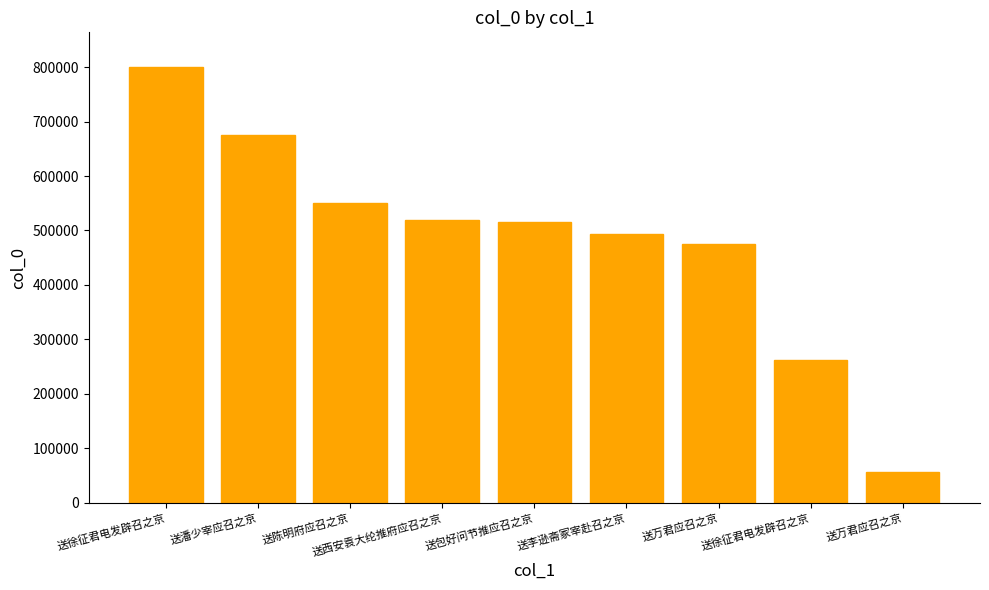

What is the sum of the values at 送徐征君电发辟召之京 and 送陈明府应召之京?

812281